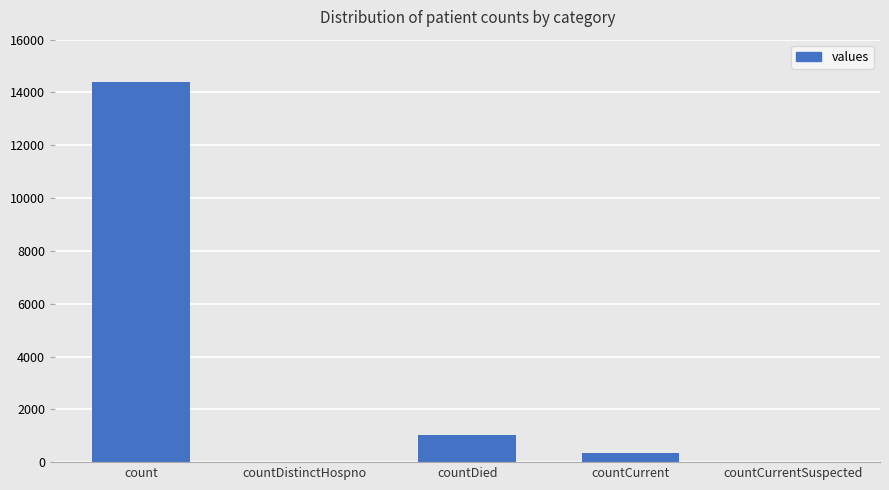

Which label corresponds to the largest value in the chart?

count